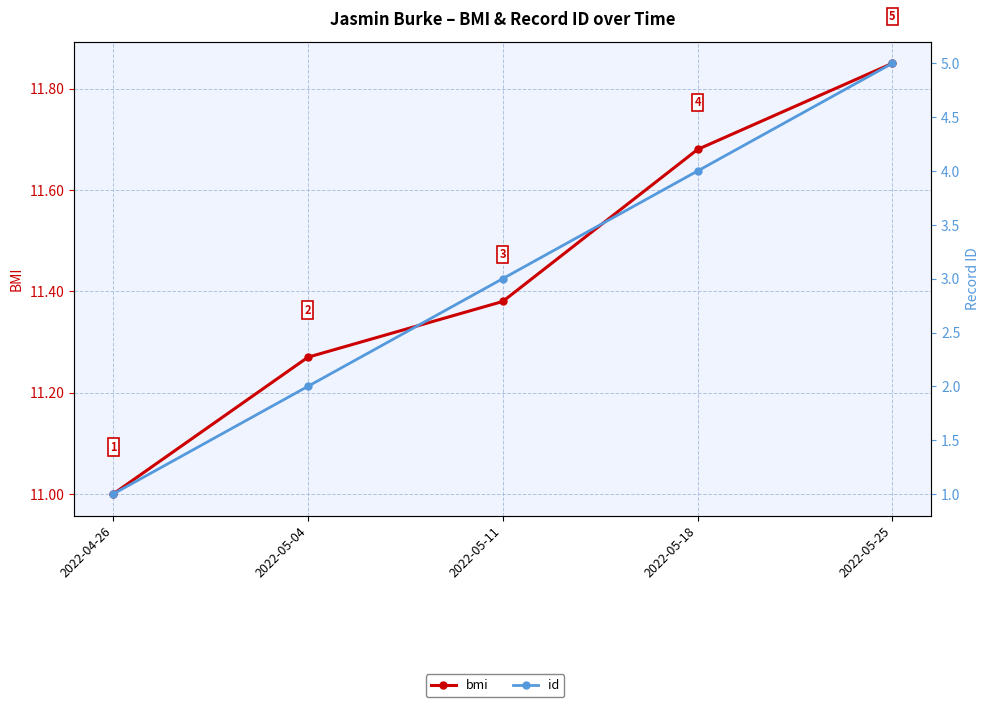

Reading left to right, extract all data points from this chart.

bmi: 2022-04-26=11.0	2022-05-04=11.3	2022-05-11=11.4	2022-05-18=11.7	2022-05-25=11.8
id: 2022-04-26=1.0	2022-05-04=2.0	2022-05-11=3.0	2022-05-18=4.0	2022-05-25=5.0